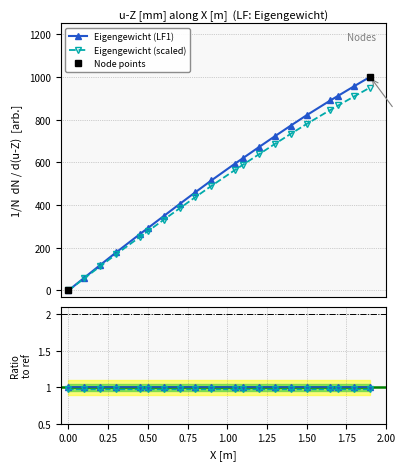

What is the value of the Eigengewicht (scaled) point at the 5th from the left?

250.6